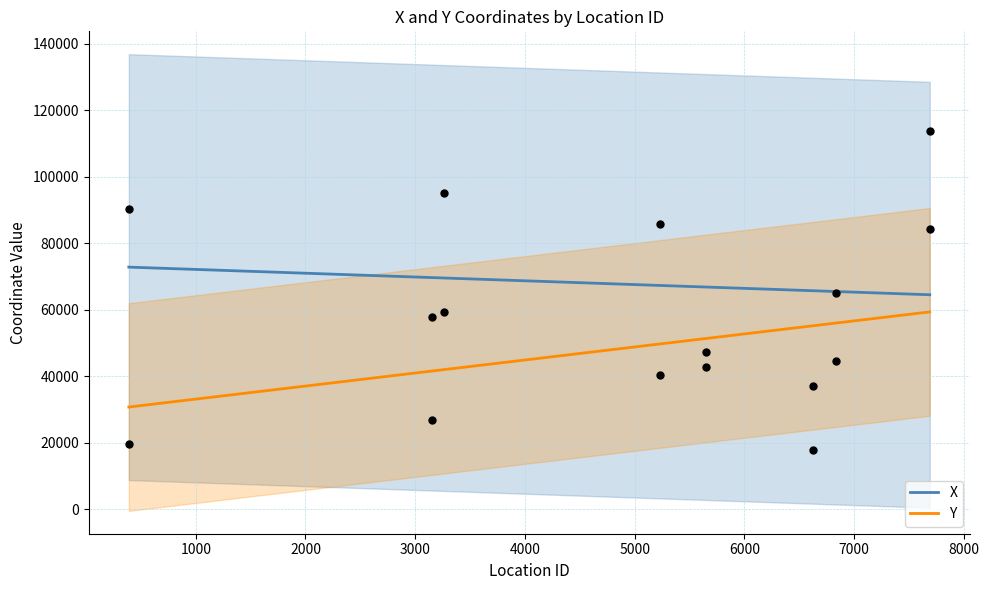

What is the total value across all series at 6629?

54964